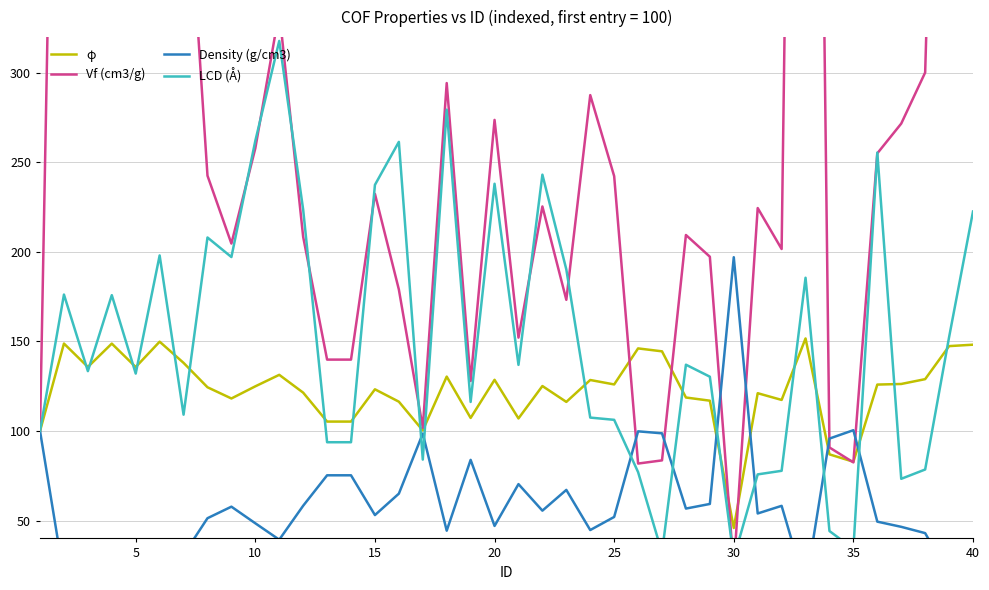

How many values in the φ series are below 125?

20